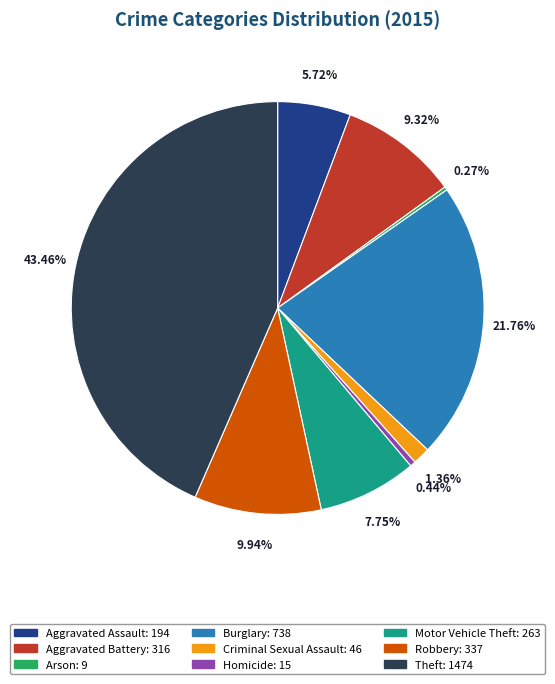

Is the sum of Criminal Sexual Assault: 46 and Aggravated Assault: 194 greater than half?

No